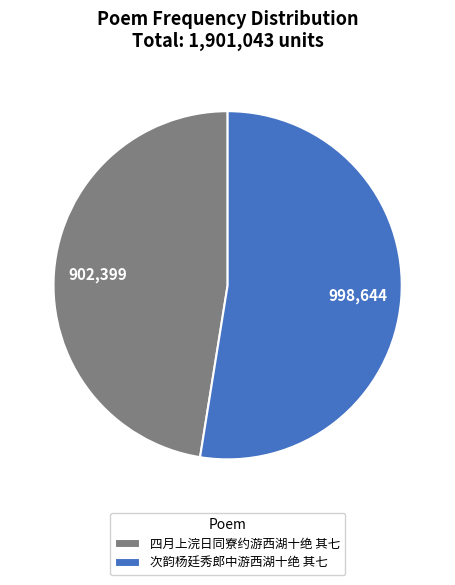

Does 次韵杨廷秀郎中游西湖十绝 其七 represent more than half of the total?

Yes